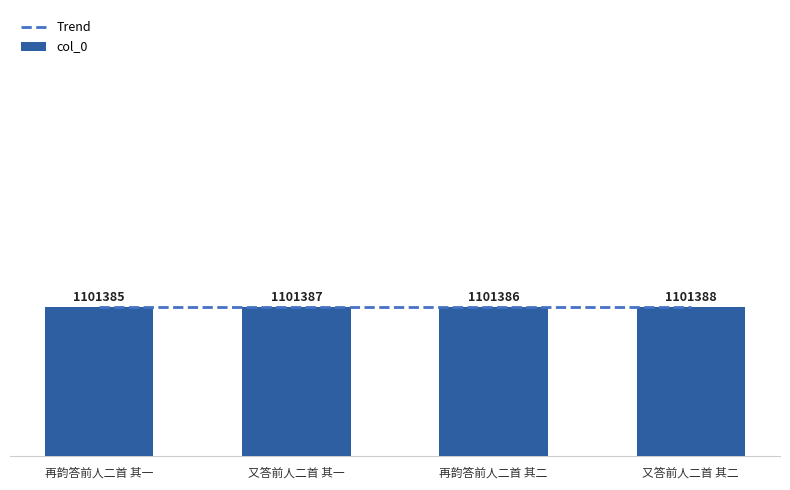

Reading left to right, list all the values displayed in this chart.

1101385	1101387	1101386	1101388